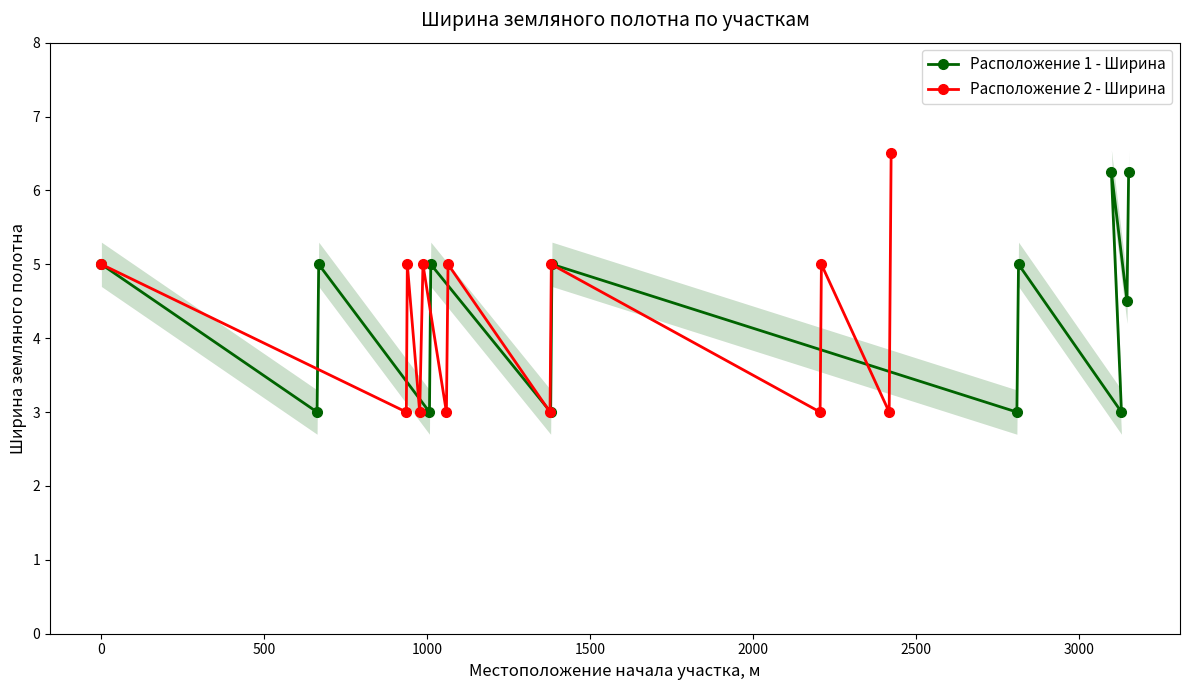

Count the number of categories in the chart.

13